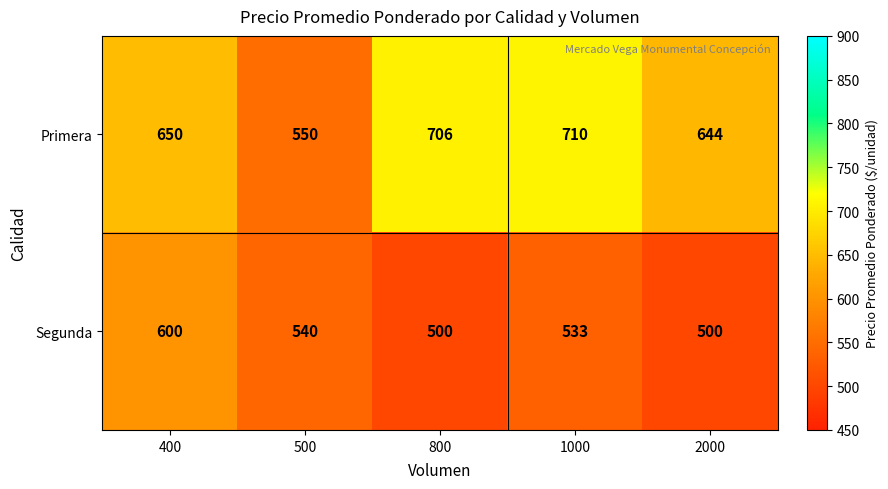

What is the maximum value shown in the chart?

710